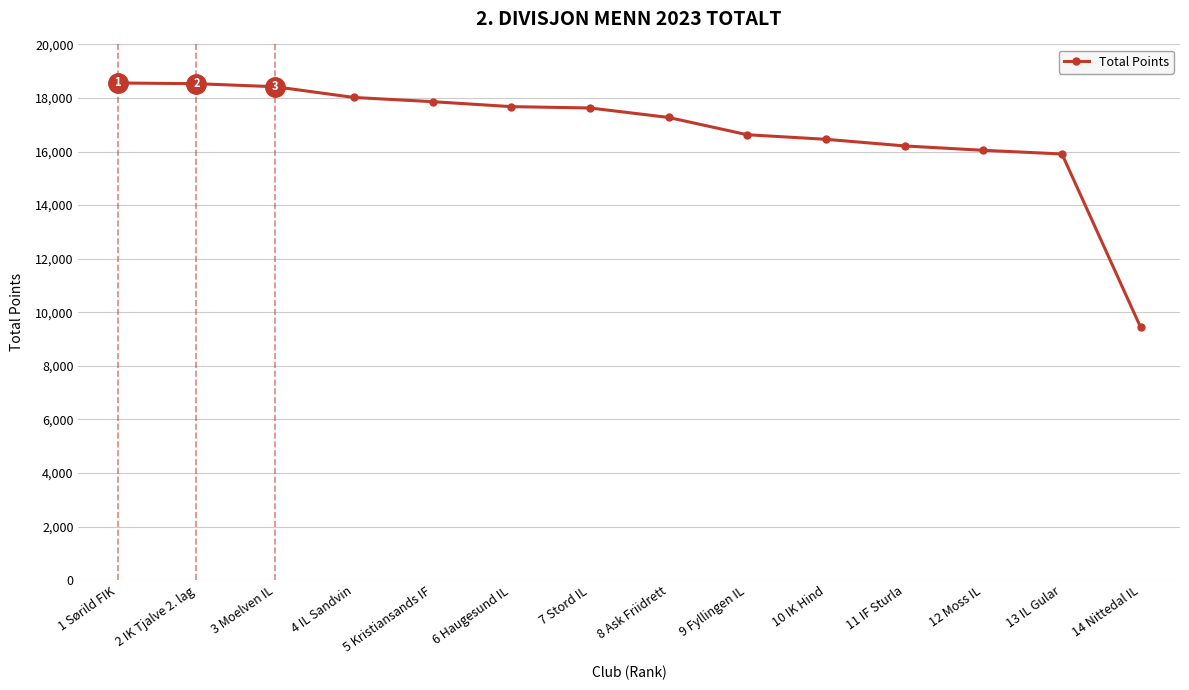

What is the sum of all values?

234672